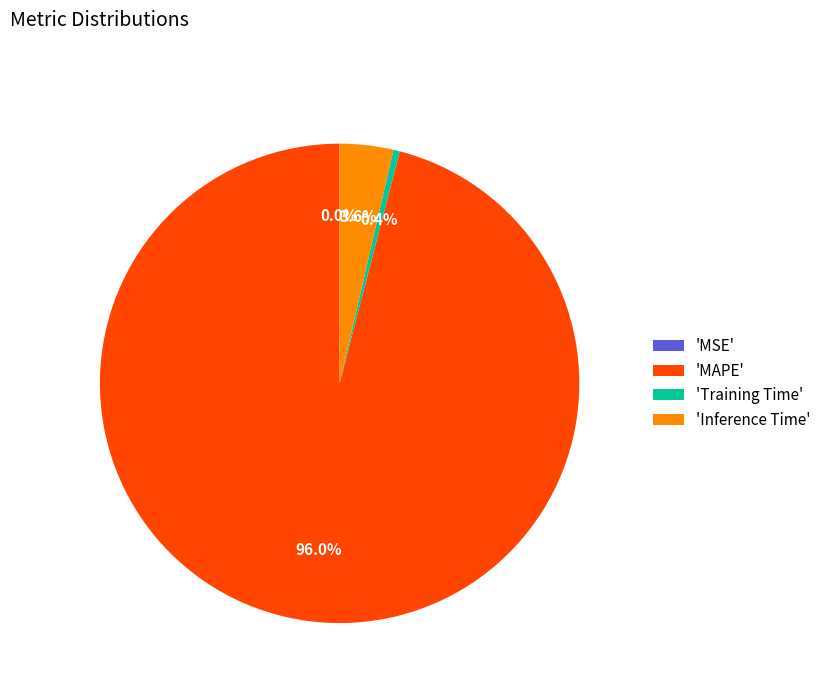

How much of the chart is everything except 'MAPE'?

4.0%